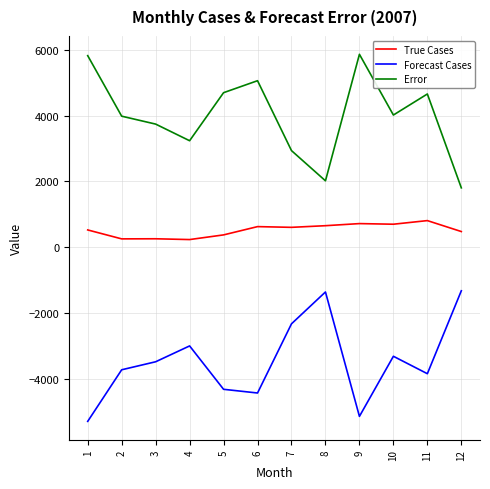

What is the minimum value shown in the chart?

-5303.8